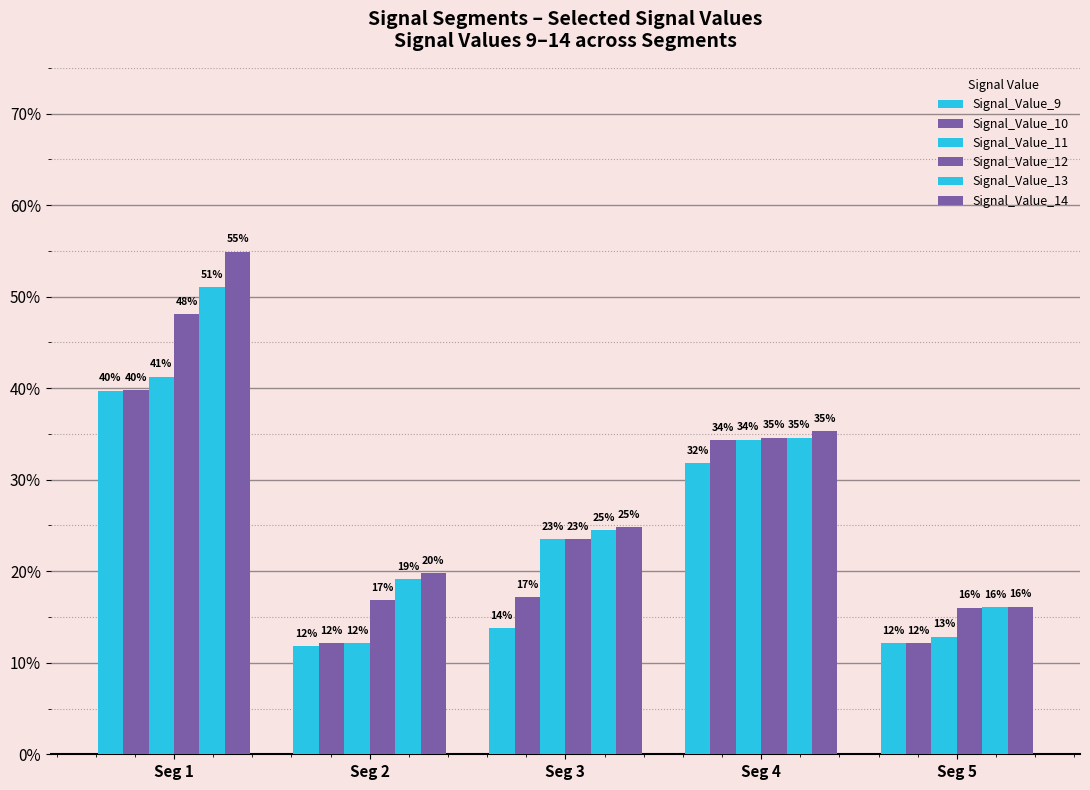

Which series has the widest spread of values?

Signal_Value_14